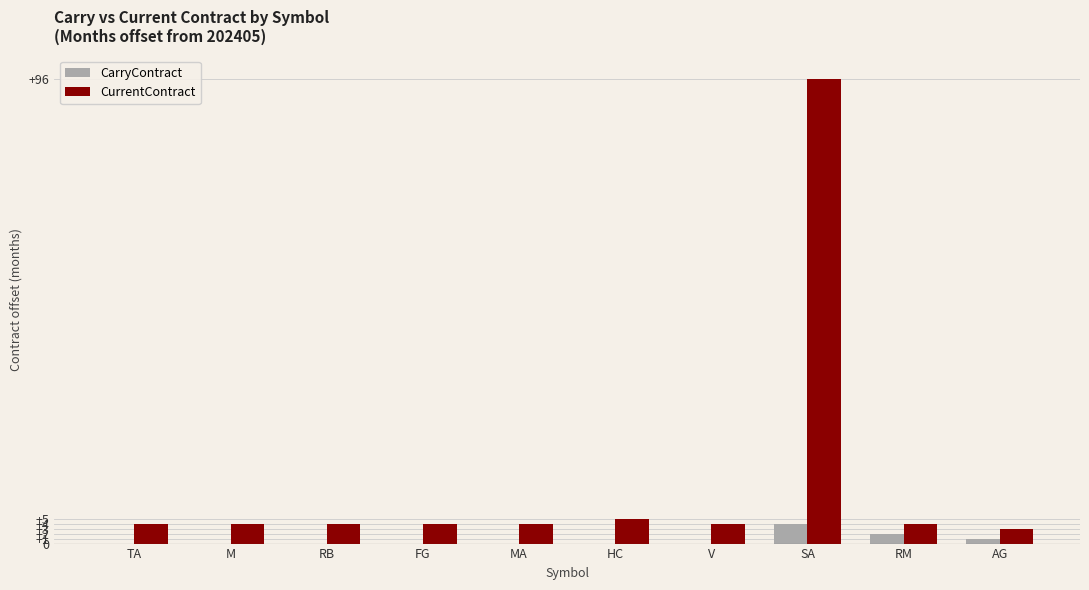

True or false: CarryContract has a value of 0 at HC.

True